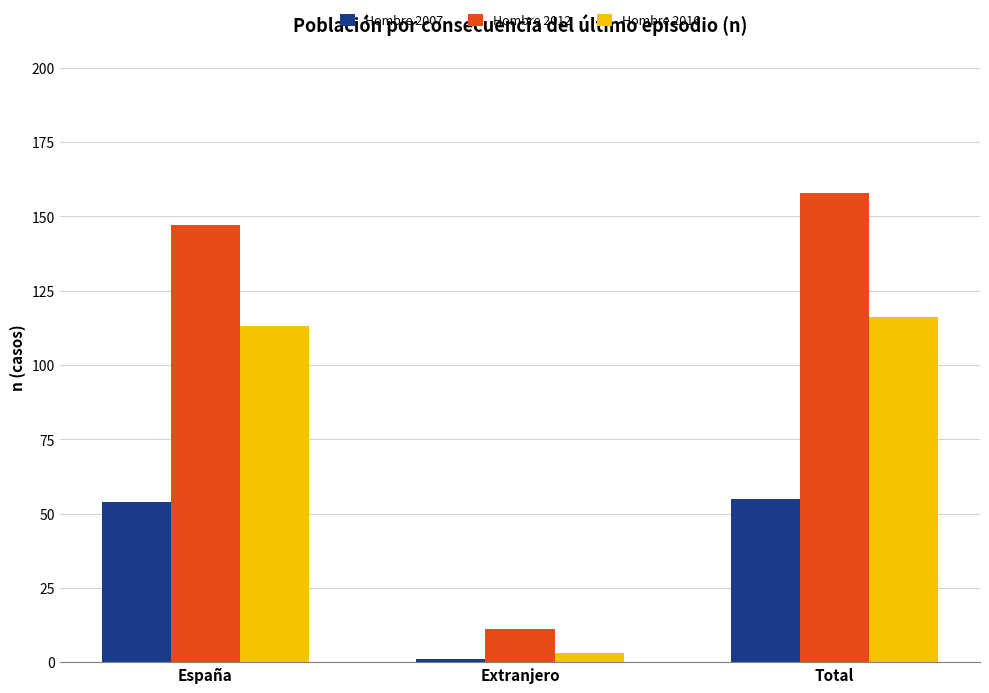

Which series has the largest range (max minus min)?

Hombre 2012